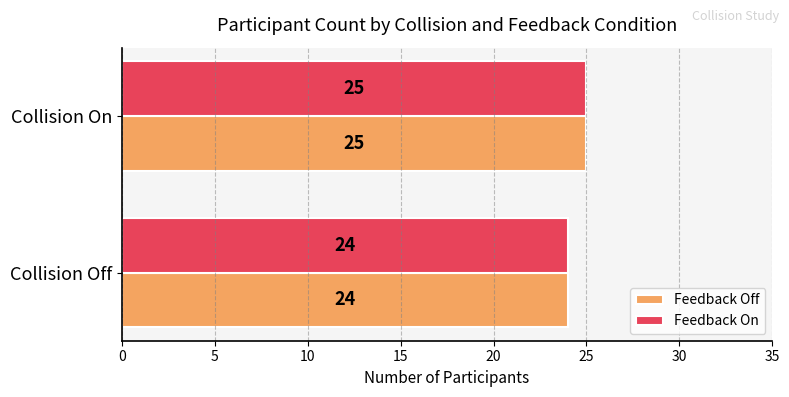

The Feedback Off series shows 24 at Collision Off. True or false?

True